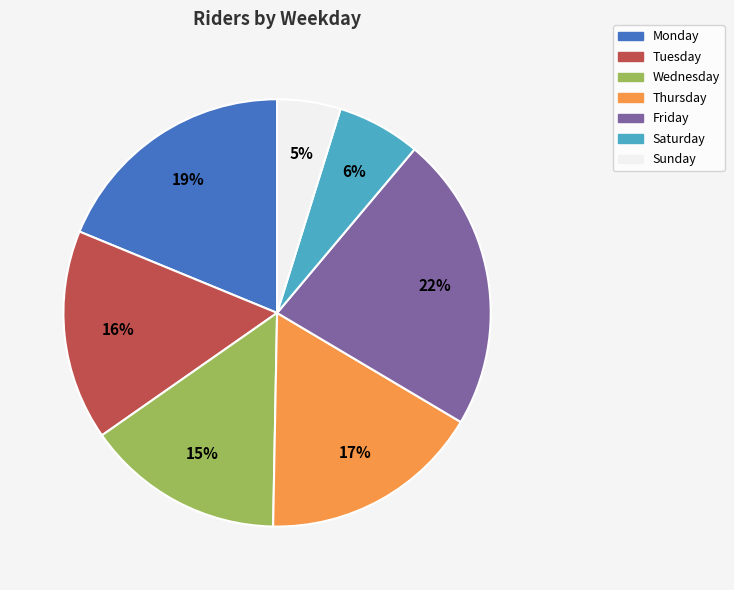

Count the number of slices in the pie.

7